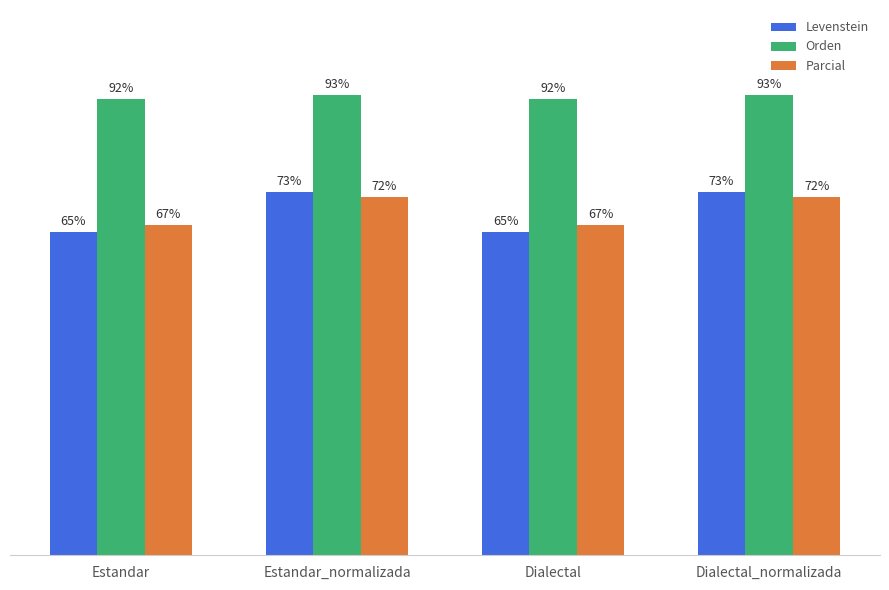

Where does the Parcial series first go above 72?

Estandar_normalizada